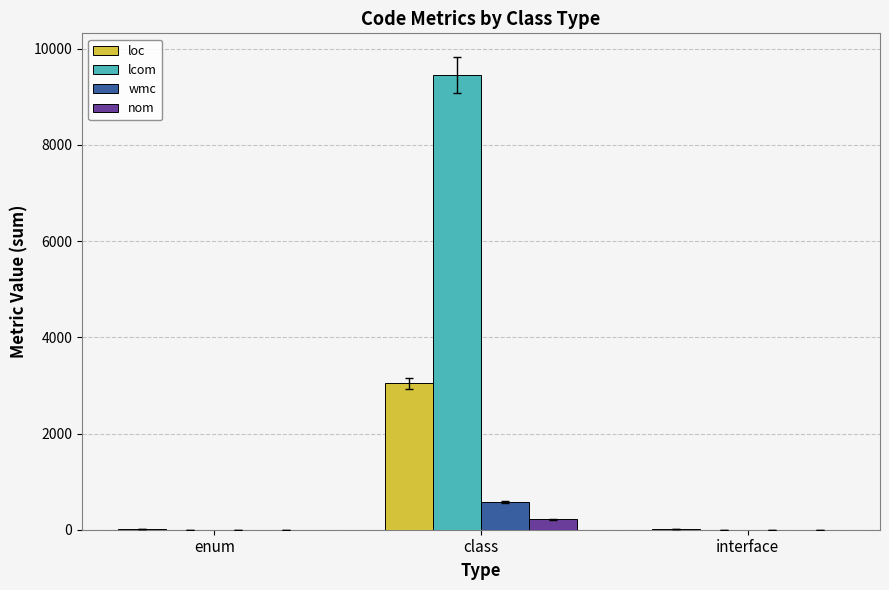

How many categories are shown in the chart?

3